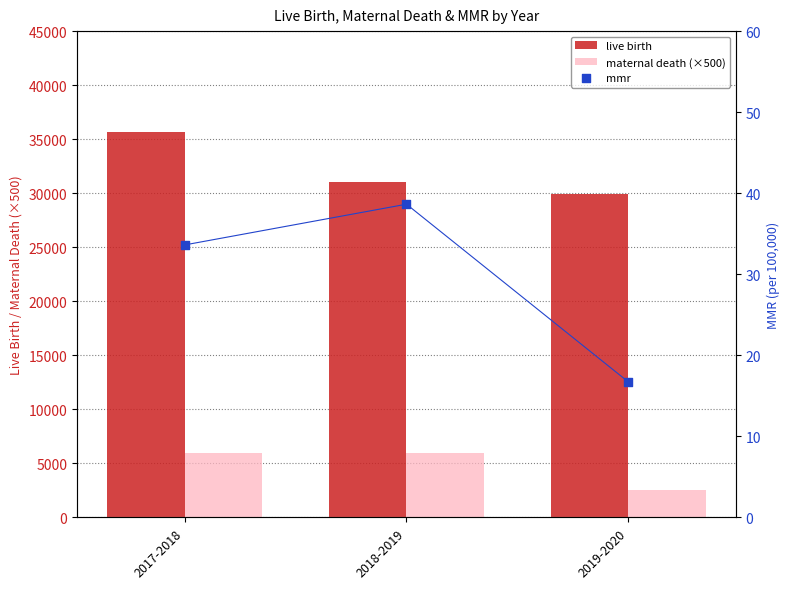

Which series has the largest total across all categories?

live birth